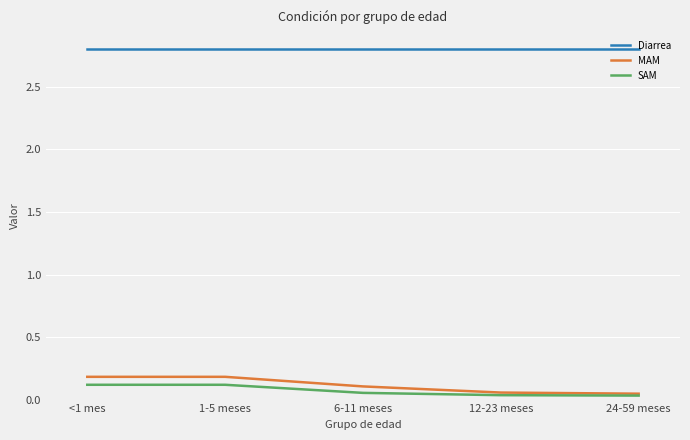

What is the sum of the Diarrea values at 6-11 meses and 12-23 meses?

5.6